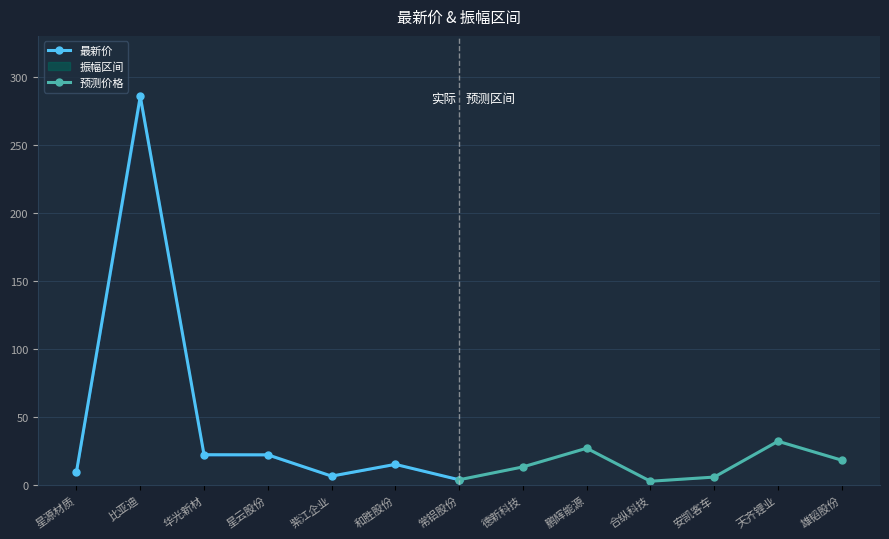

The 最新价 series shows 66.8 at 比亚迪. True or false?

False